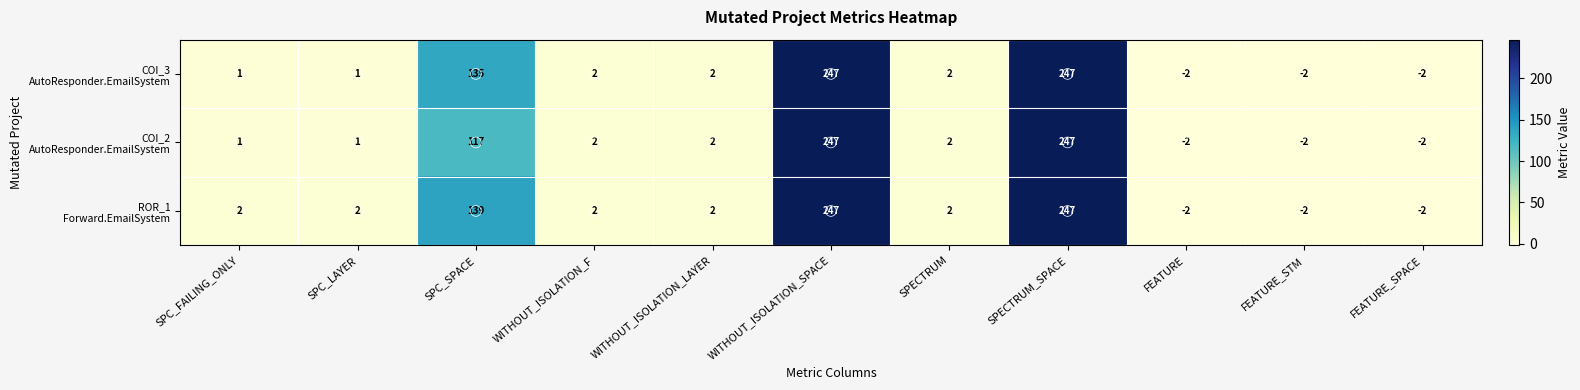

What is the total value across all series at SPECTRUM?

6